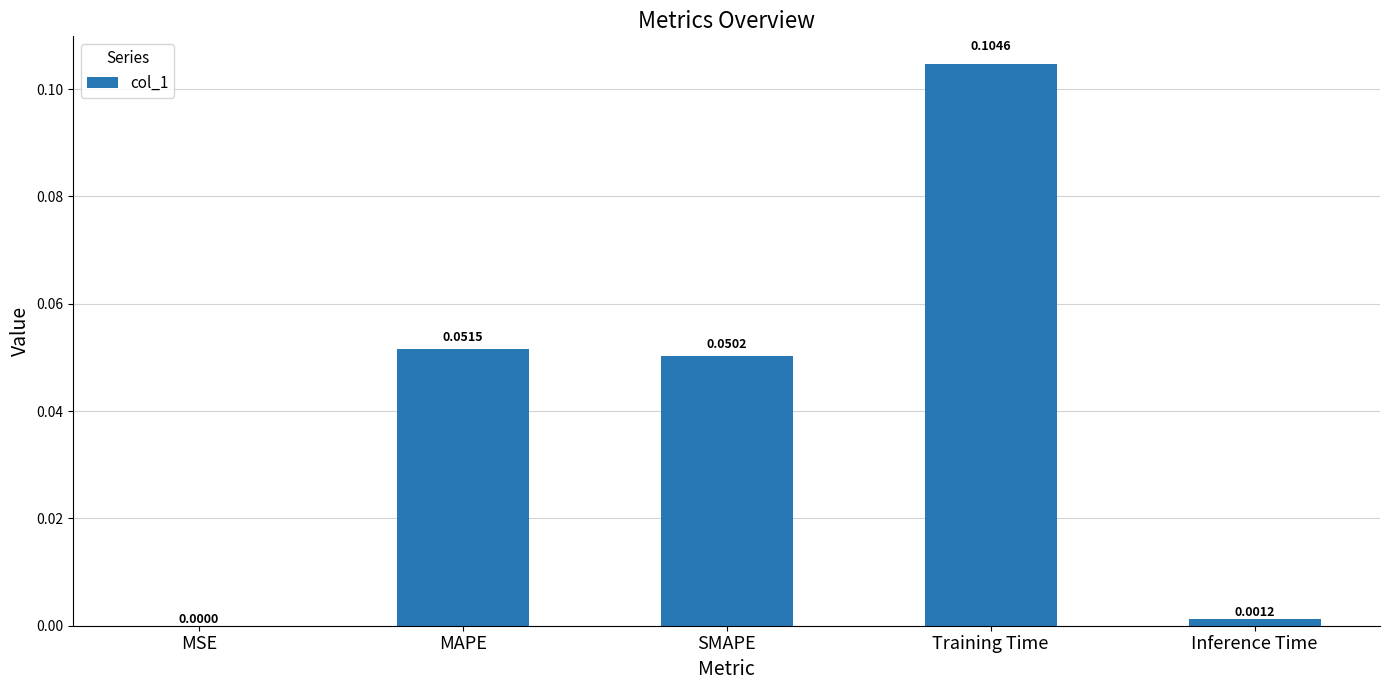

Which label corresponds to the largest value in the chart?

Training Time